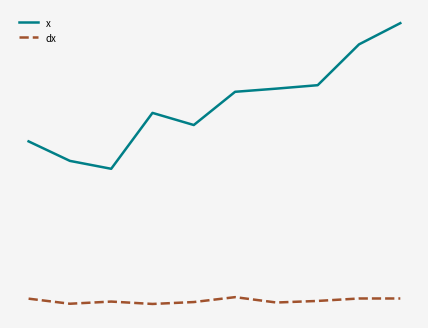

True or false: dx and x intersect in this chart.

False